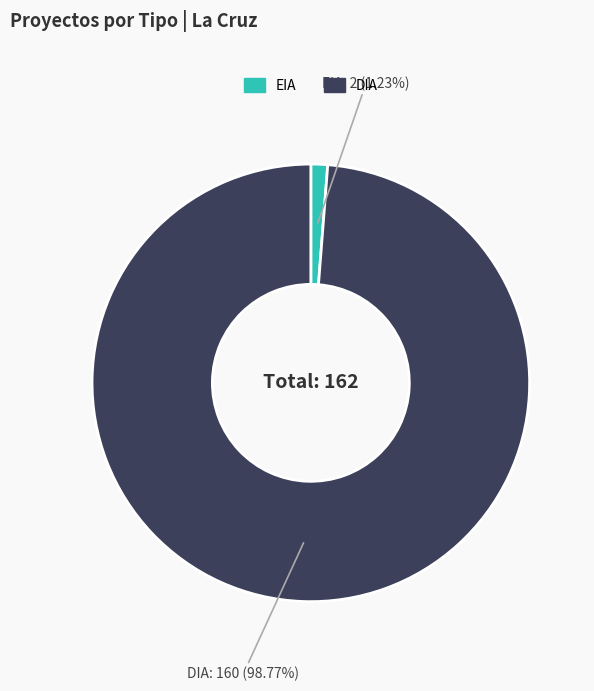

To the nearest percent, what is the average slice percentage?

50%